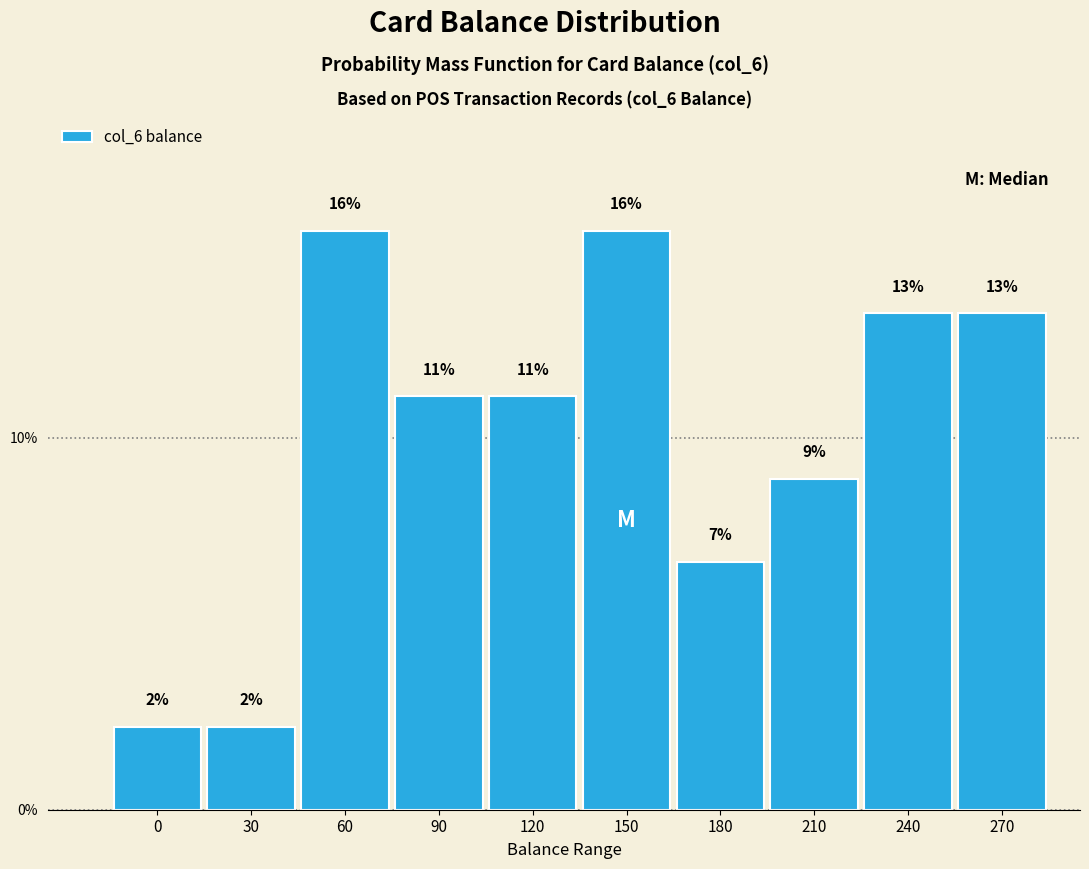

Does the chart contain any negative values?

No